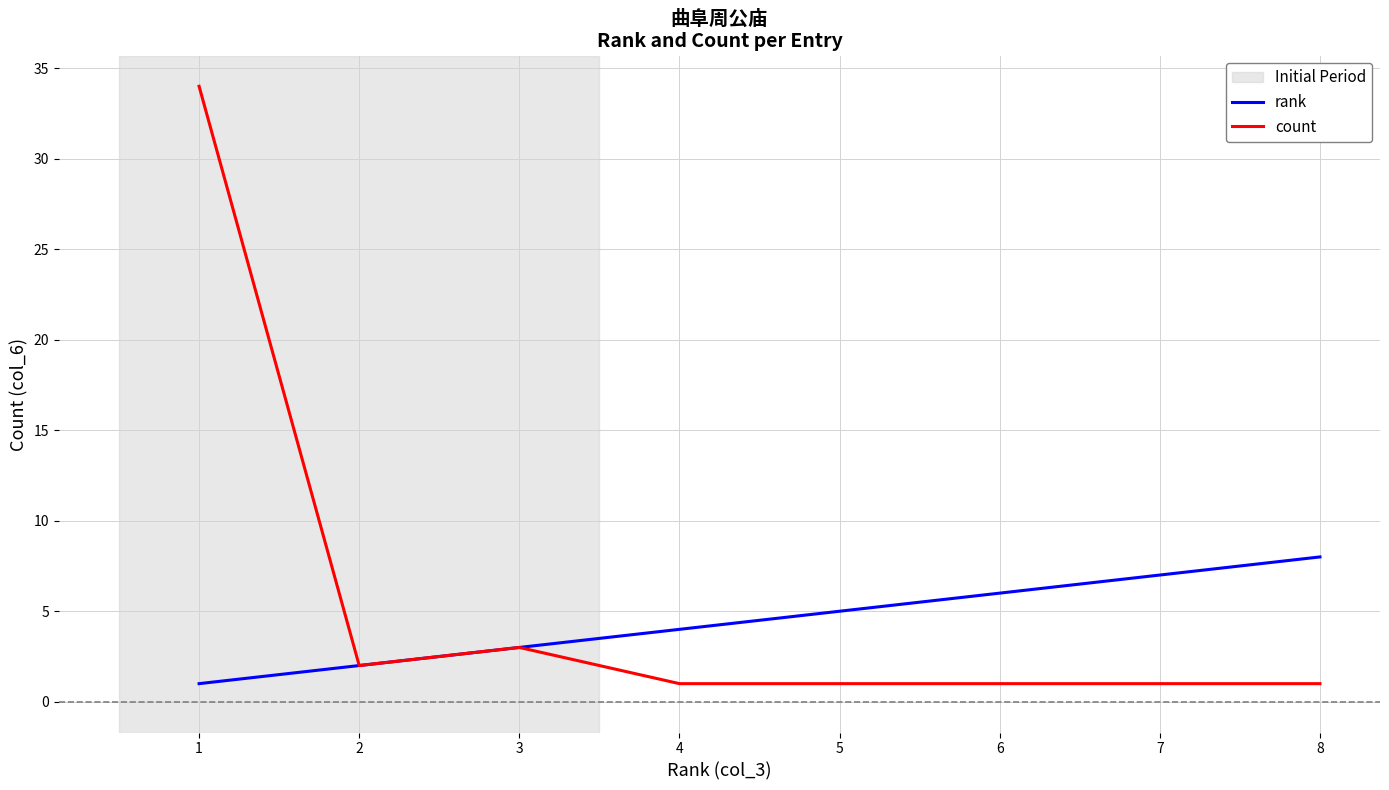

What is the minimum value shown in the chart?

1